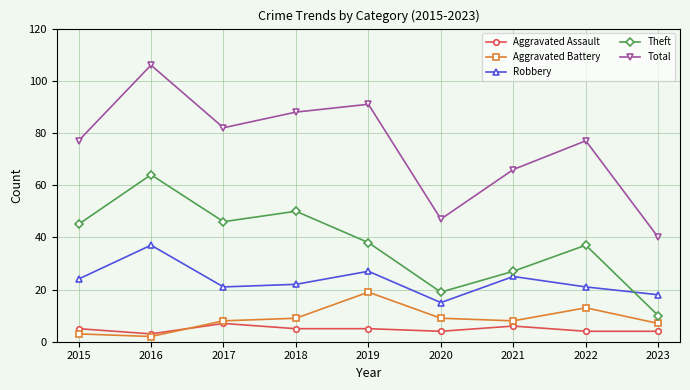

Between 2017 and 2023, which series saw the biggest shift?

Total